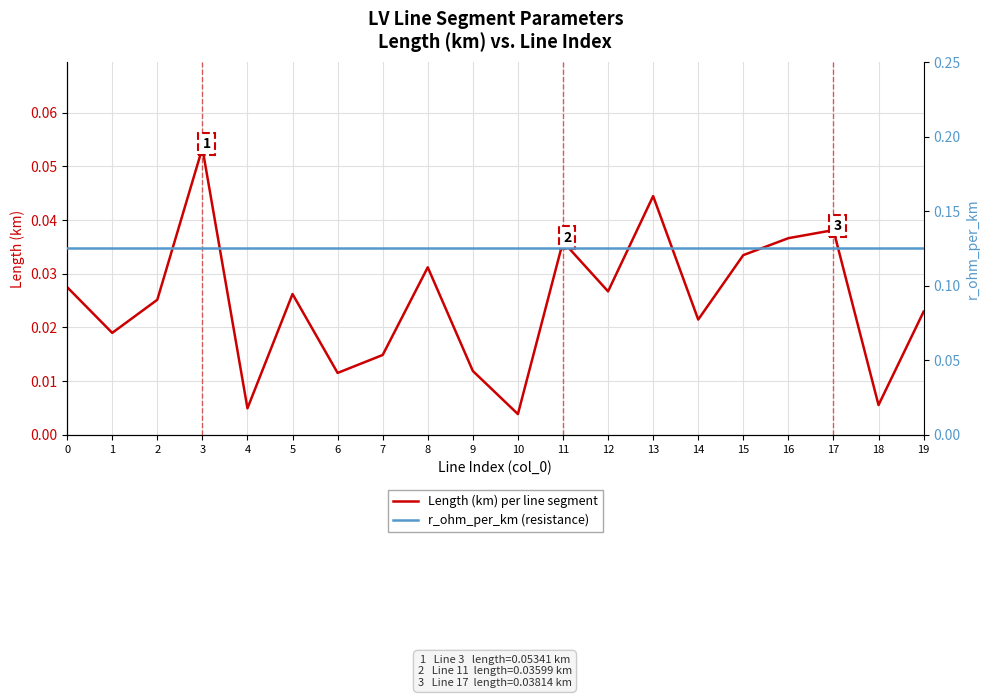

How many series are shown in this chart?

2